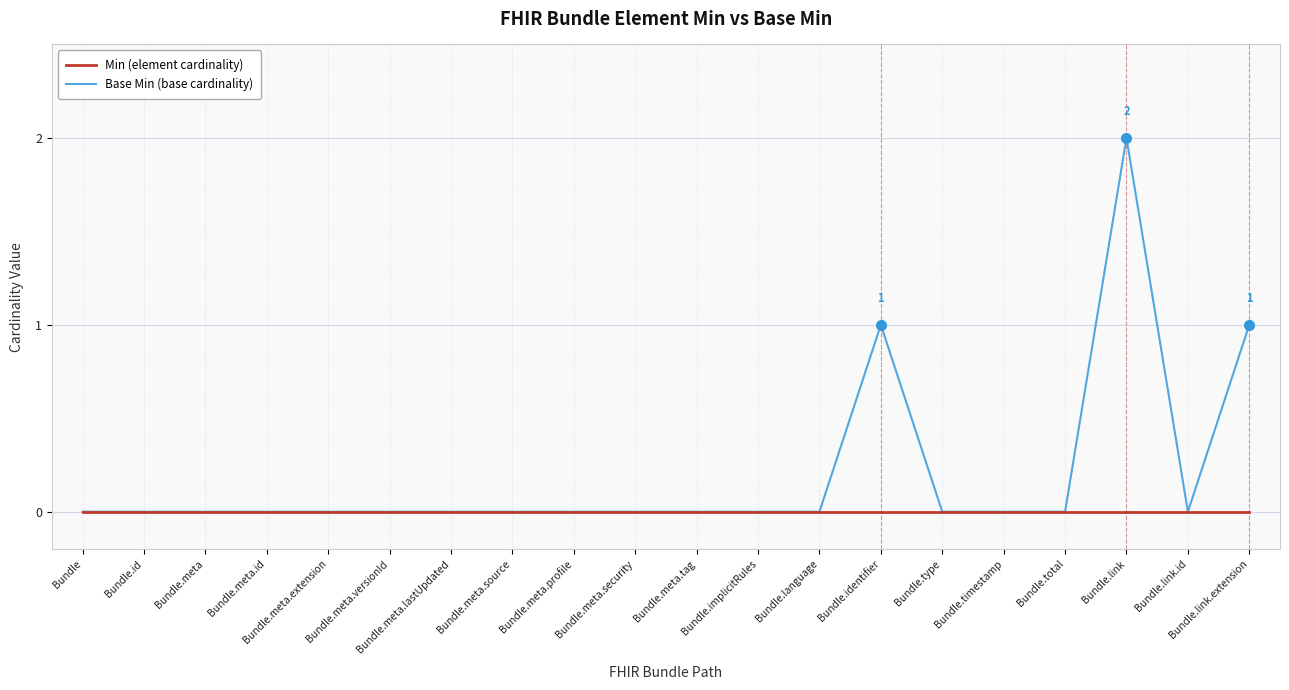

Rank the series by their maximum value, from highest to lowest.

Base Min (base cardinality), Min (element cardinality)